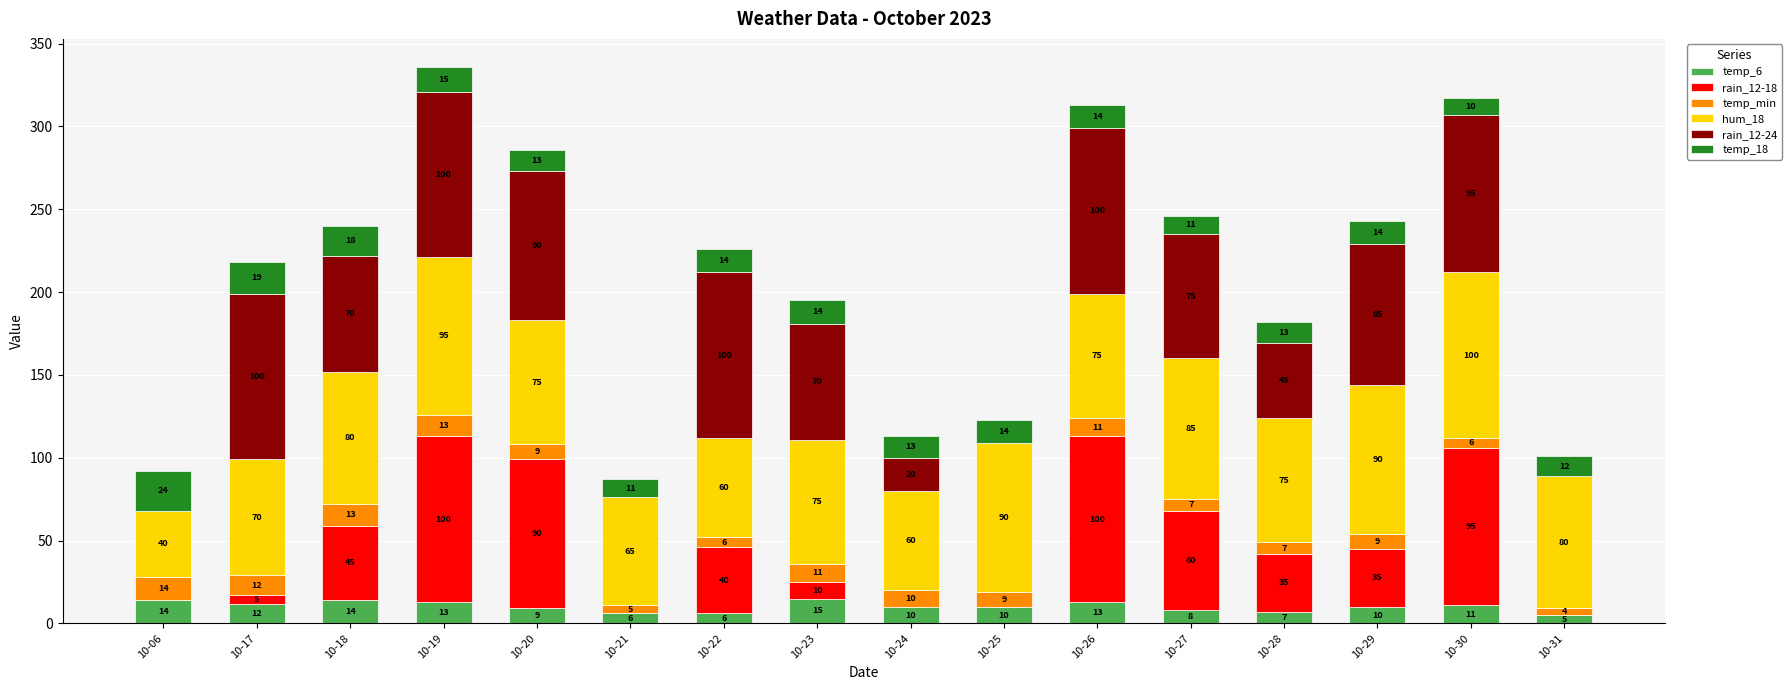

The temp_6 series shows 13 at 10-19. True or false?

True